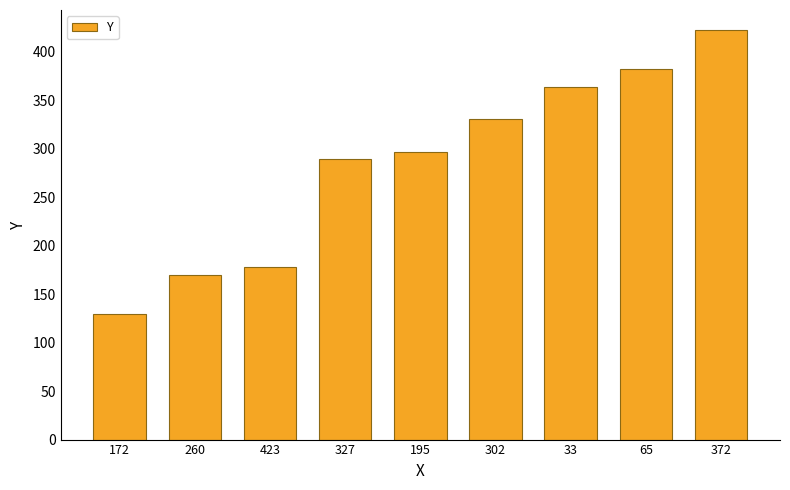

What is the change in value from 172 to 33?

+234